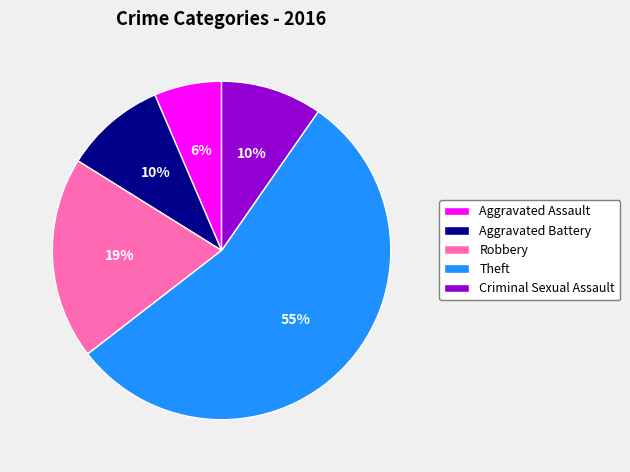

Between Theft and Robbery, which is larger?

Theft